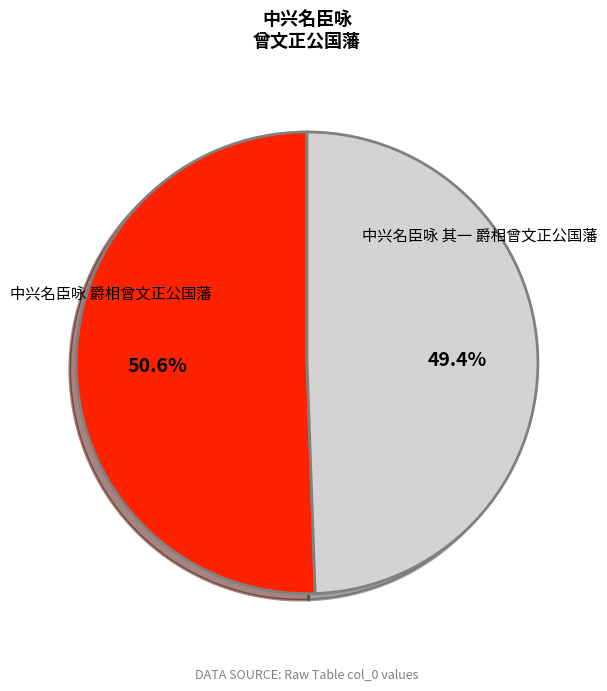

What is the ratio of the value at 中兴名臣咏 其一 爵相曾文正公国藩 to the value at 中兴名臣咏 爵相曾文正公国藩?

1.0